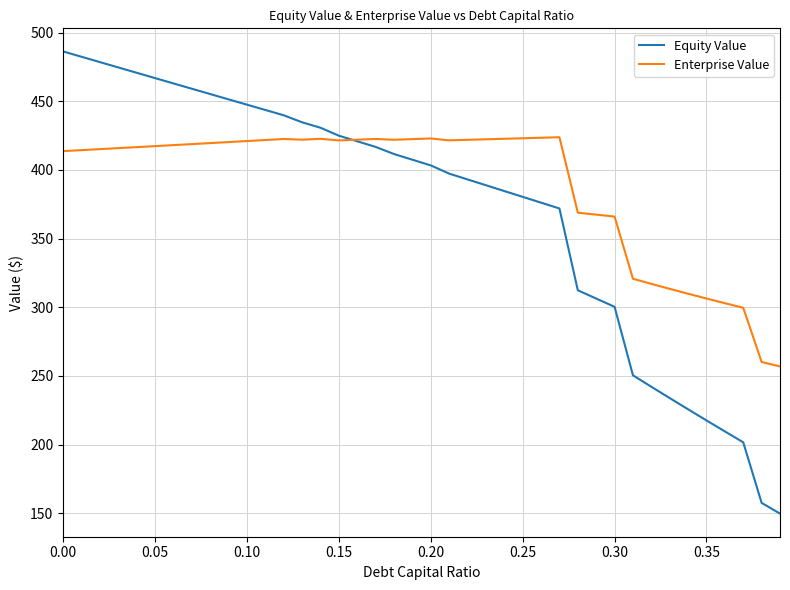

List the series in order of their peak value, highest first.

Equity Value, Enterprise Value